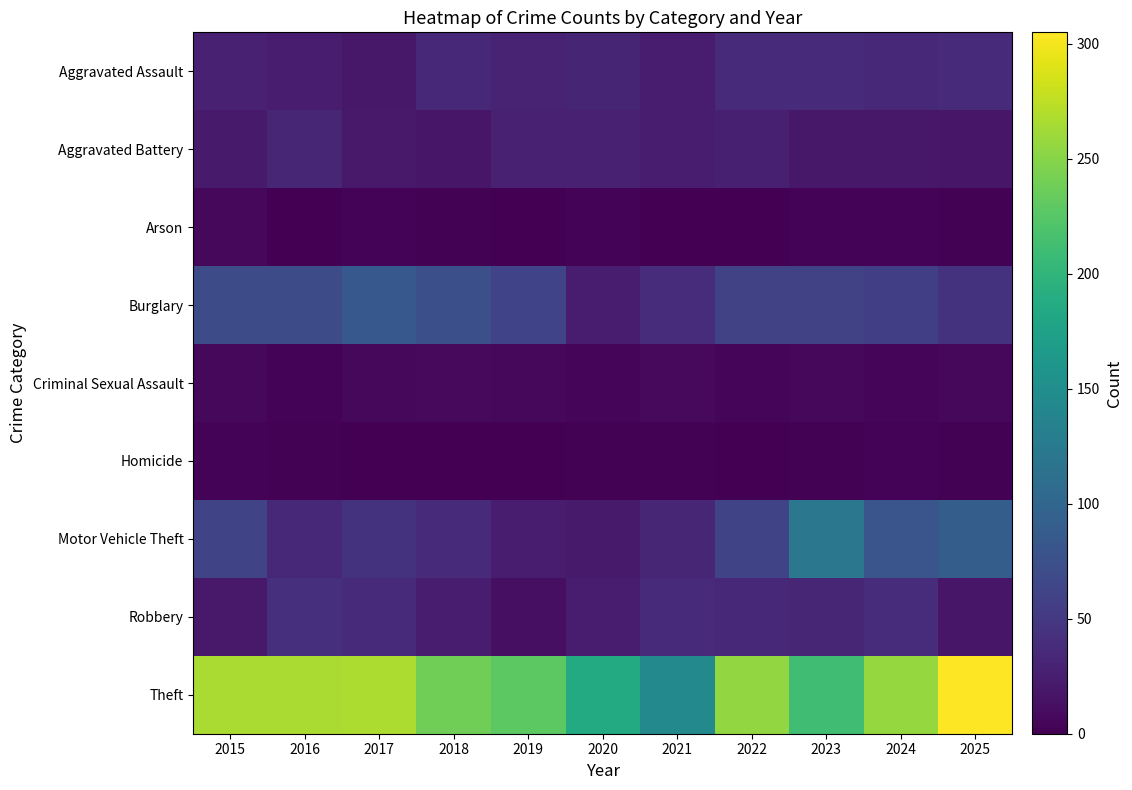

Reading right to left, what are all the values shown in this chart?

Aggravated Assault: 2025=36	2024=35	2023=37	2022=38	2021=25	2020=31	2019=29	2018=34	2017=20	2016=25	2015=28
Aggravated Battery: 2025=18	2024=20	2023=20	2022=27	2021=24	2020=28	2019=28	2018=18	2017=21	2016=33	2015=22
Arson: 2025=2	2024=3	2023=3	2022=0	2021=0	2020=3	2019=0	2018=2	2017=3	2016=1	2015=7
Burglary: 2025=45	2024=56	2023=59	2022=60	2021=39	2020=24	2019=61	2018=74	2017=84	2016=70	2015=71
Criminal Sexual Assault: 2025=7	2024=5	2023=7	2022=5	2021=8	2020=4	2019=7	2018=8	2017=6	2016=3	2015=7
Homicide: 2025=2	2024=3	2023=2	2022=1	2021=2	2020=2	2019=0	2018=0	2017=0	2016=2	2015=3
Motor Vehicle Theft: 2025=90	2024=81	2023=121	2022=62	2021=33	2020=22	2019=23	2018=38	2017=45	2016=35	2015=62
Robbery: 2025=19	2024=39	2023=33	2022=35	2021=37	2020=23	2019=12	2018=24	2017=37	2016=41	2015=21
Theft: 2025=305	2024=257	2023=212	2022=256	2021=143	2020=186	2019=228	2018=239	2017=267	2016=266	2015=266